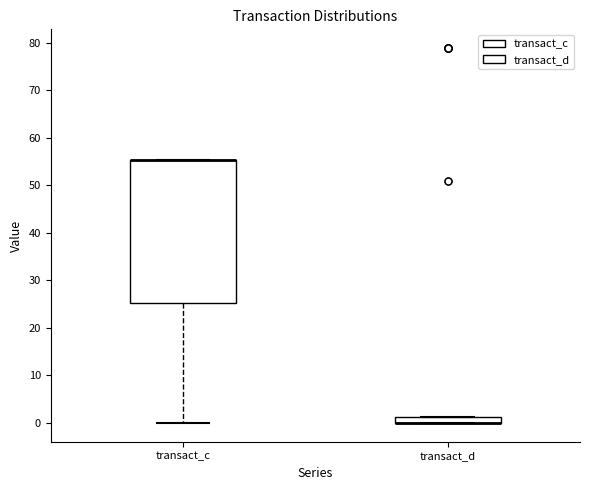

Where is the upper edge of the box for transact_c on the y-axis? The values are not printed on the chart, so give them approximately, as read against the axis.

55